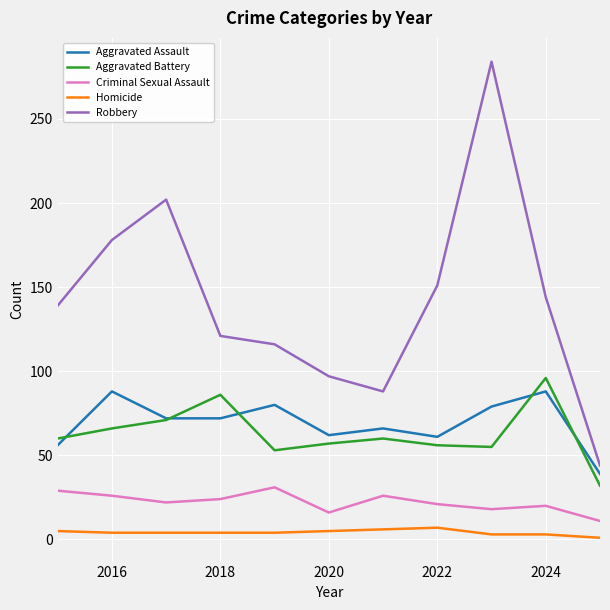

Which series has the widest spread of values?

Robbery